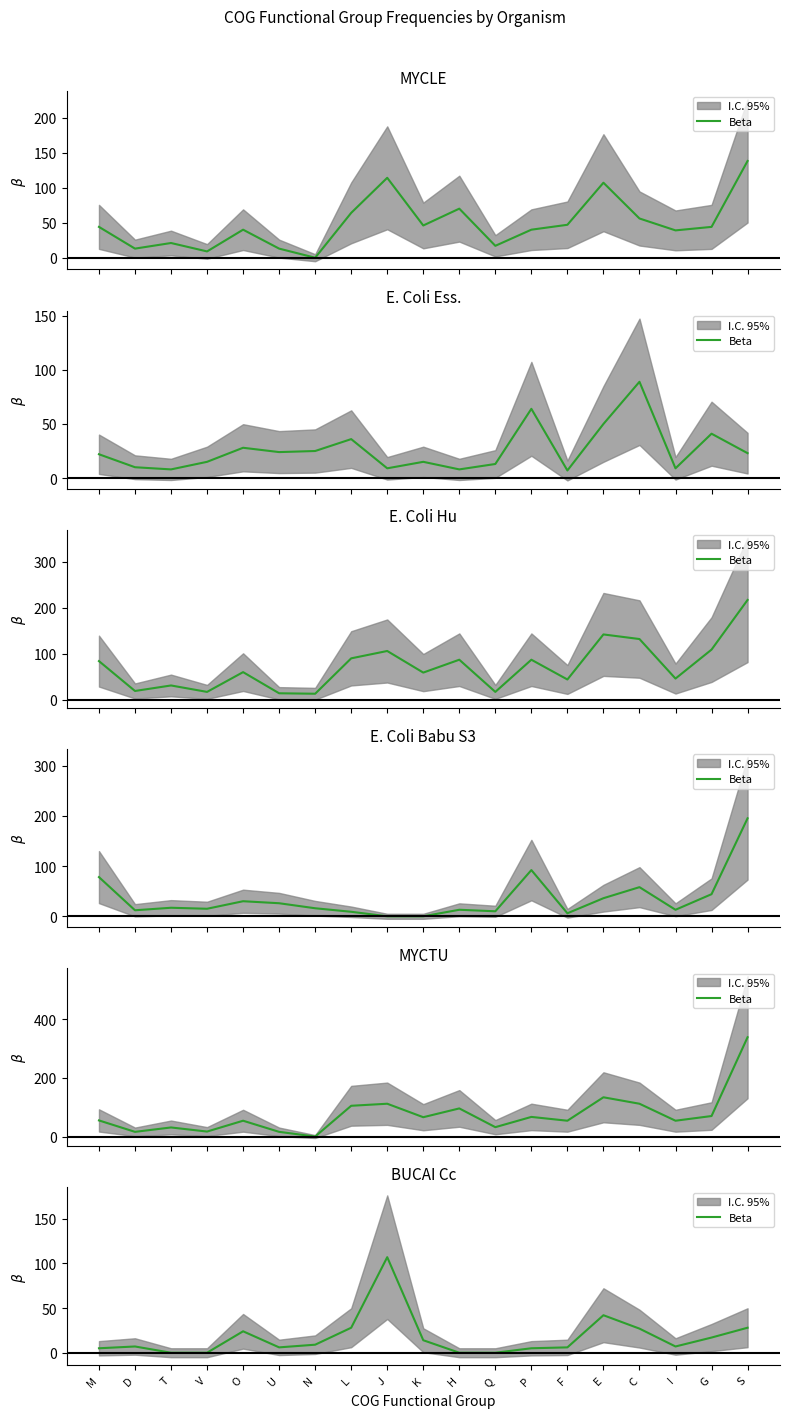

What is the label of the 18th point from the left?

G